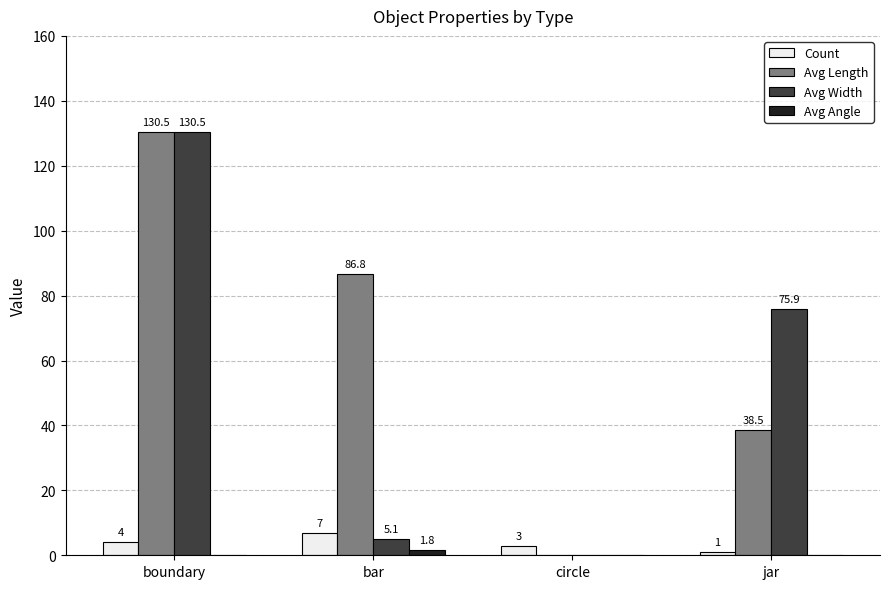

What is the greatest value displayed?

130.5